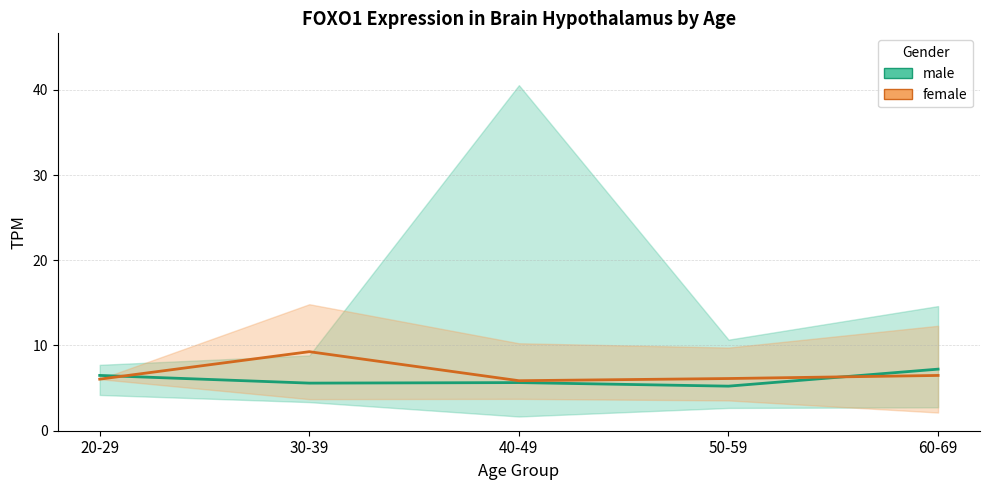

What are all the series names shown in the legend?

male, female